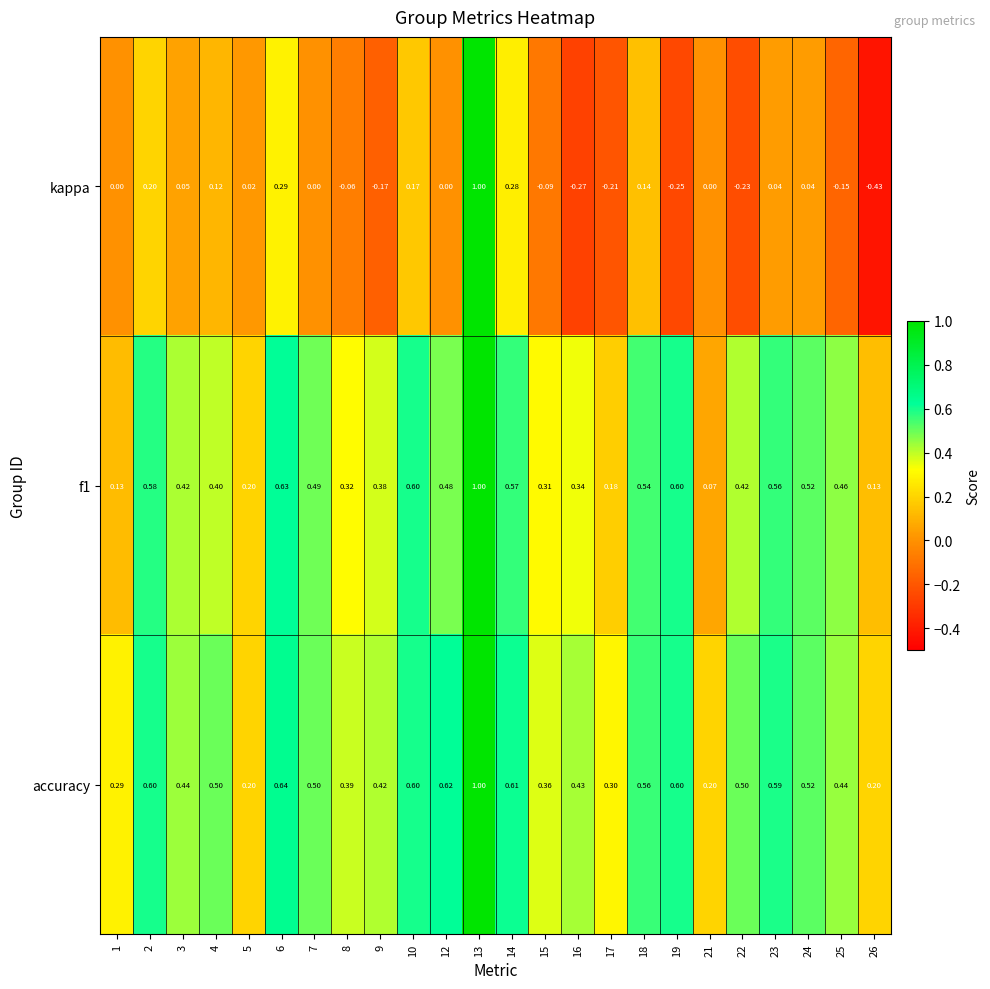

Is the value of kappa at 17 greater than the value of accuracy at 25?

No